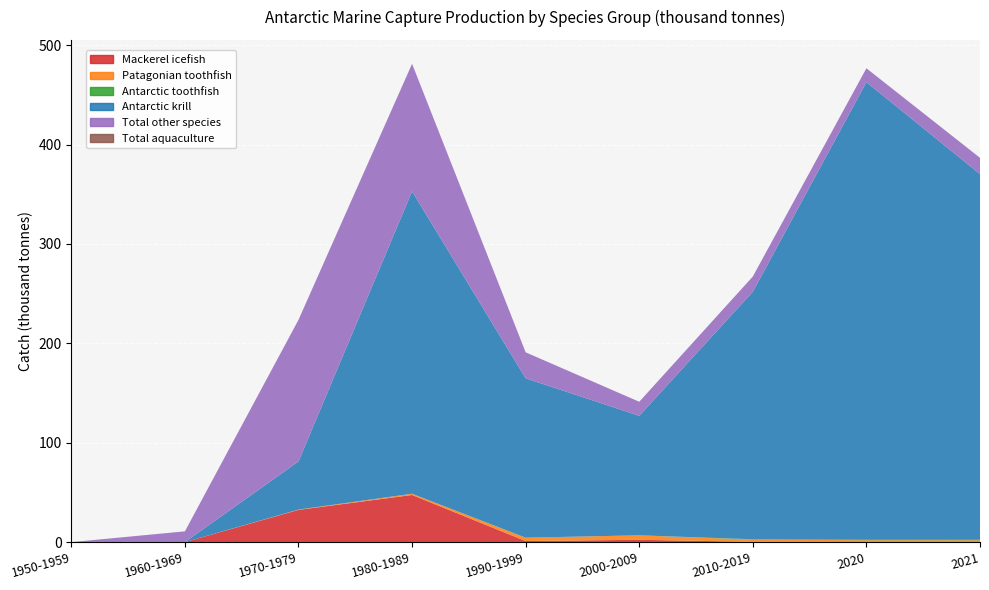

Reading left to right, what are all the values shown in this chart?

Mackerel icefish: 0.0	0.0	32.5	47.4	1.1	2.3	0.3	0.0	0.0
Patagonian toothfish: 0.0	0.0	0.3	1.2	3.4	4.5	2.2	1.9	1.8
Antarctic toothfish: 0.0	0.0	0.0	0.0	0.0	0.0	0.4	0.4	0.5
Antarctic krill: 0.0	0.0	48.4	304.2	160.4	120.2	249.0	460.4	367.9
Total other species: 0.0	10.8	142.5	128.3	26.1	14.1	15.3	14.0	16.4
Total aquaculture: 0.0	0.0	0.0	0.0	0.0	0.0	0.0	0.0	0.0